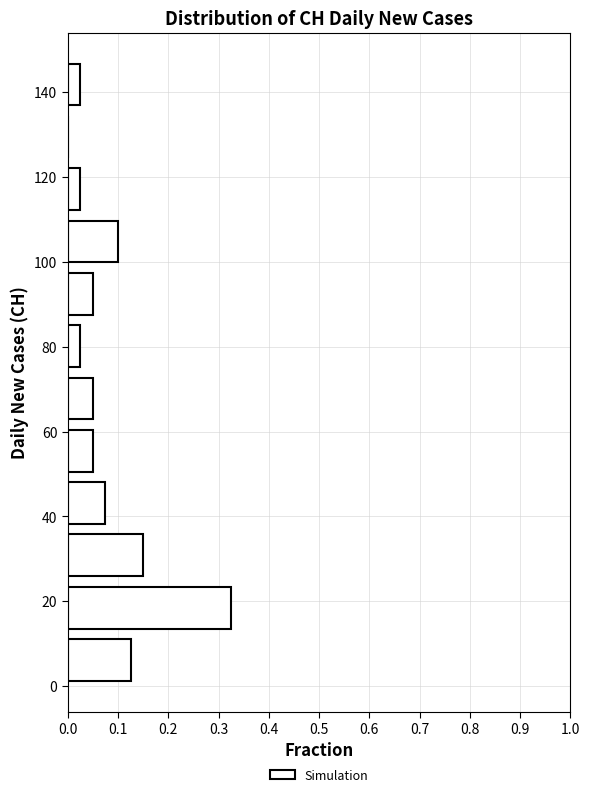

Reading bottom to top, list every bar in this chart as the range it spans on the y-axis followed by its length. Neither the bar edges nor the lengths are printed on the chart, so give them approximately, as read against the axes.

0 to 12: 0.13
12 to 24: 0.33
24 to 38: 0.15
38 to 50: 0.08
50 to 62: 0.05
62 to 74: 0.05
74 to 86: 0.03
86 to 98: 0.05
98 to 112: 0.10
112 to 124: 0.03
124 to 136: 0
136 to 148: 0.03